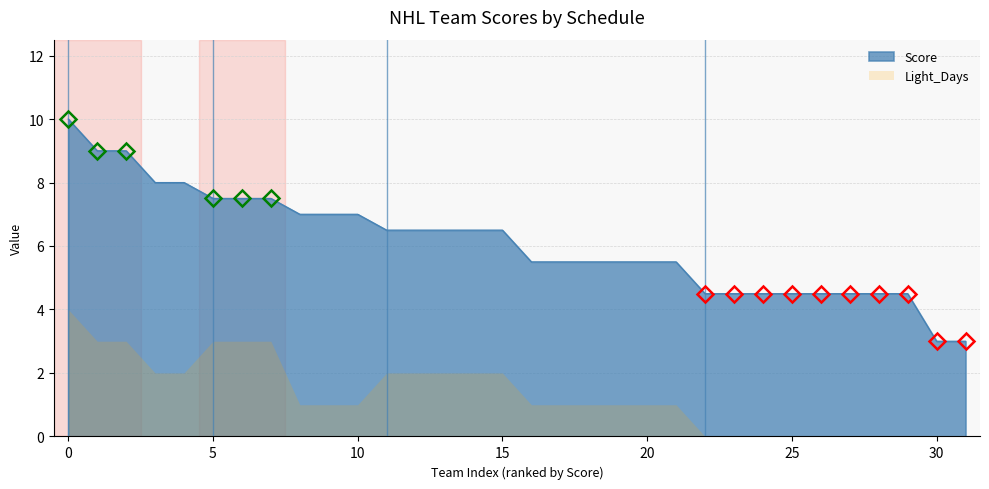

Is it true that the value at Minnesota Wild is 11.7?

False